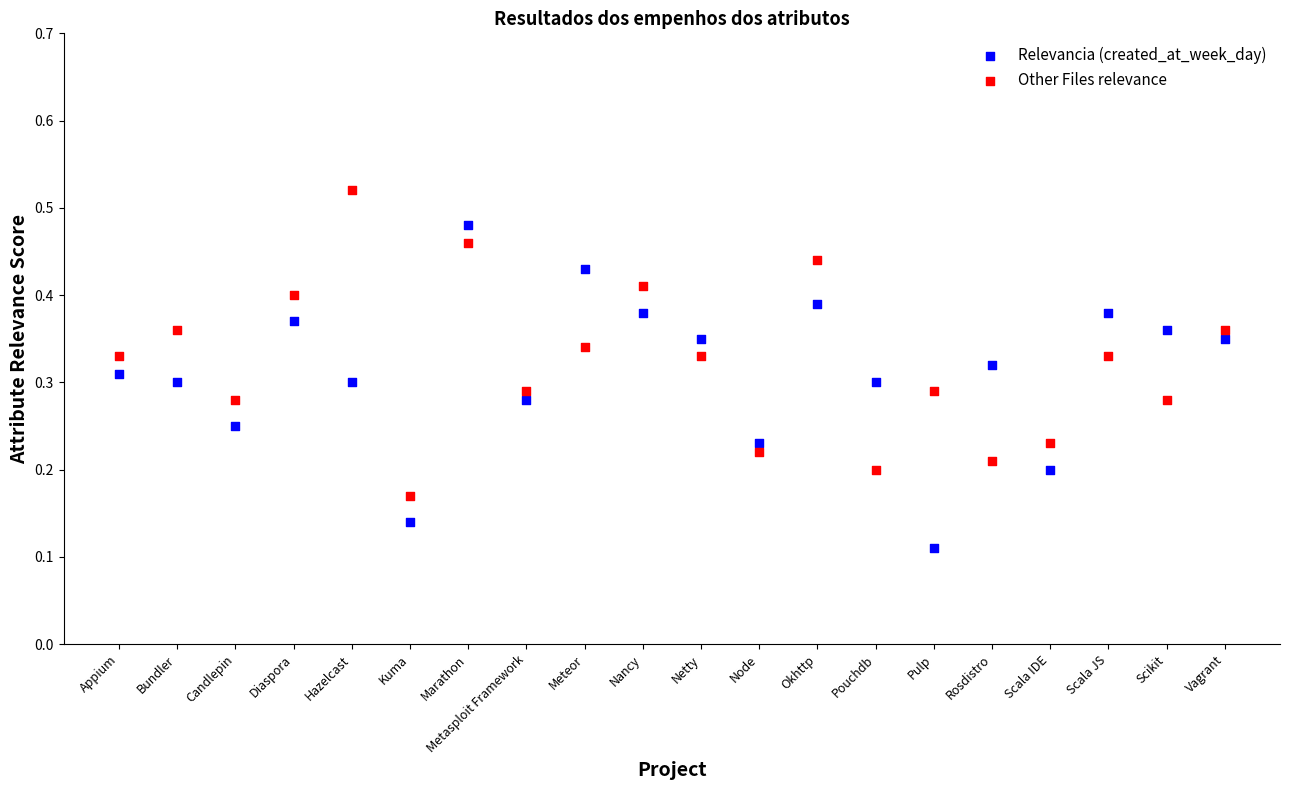

Which series contains the lowest Y value?

Relevancia (created_at_week_day)